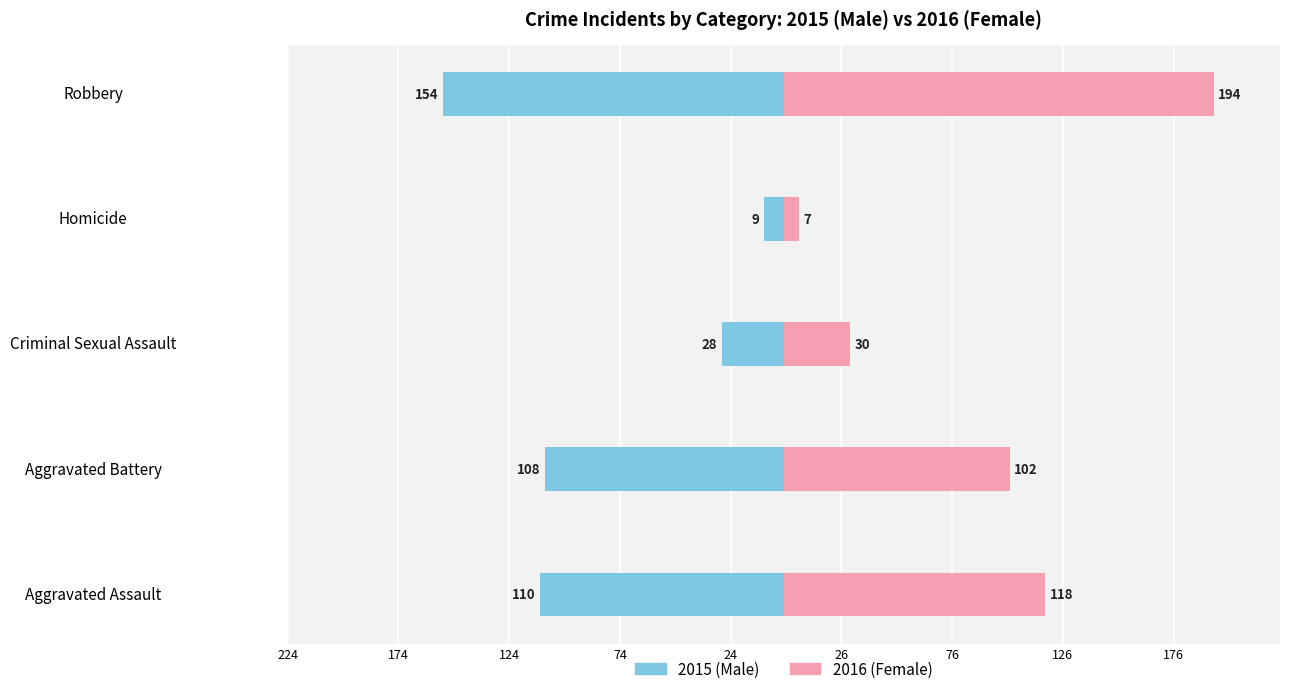

The value of Male at Aggravated Battery is -57. True or false?

False